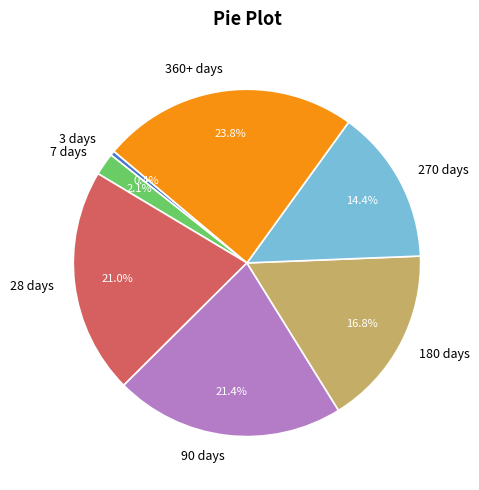

Approximately how many times larger is the value at 90 days compared to 28 days?

1.0